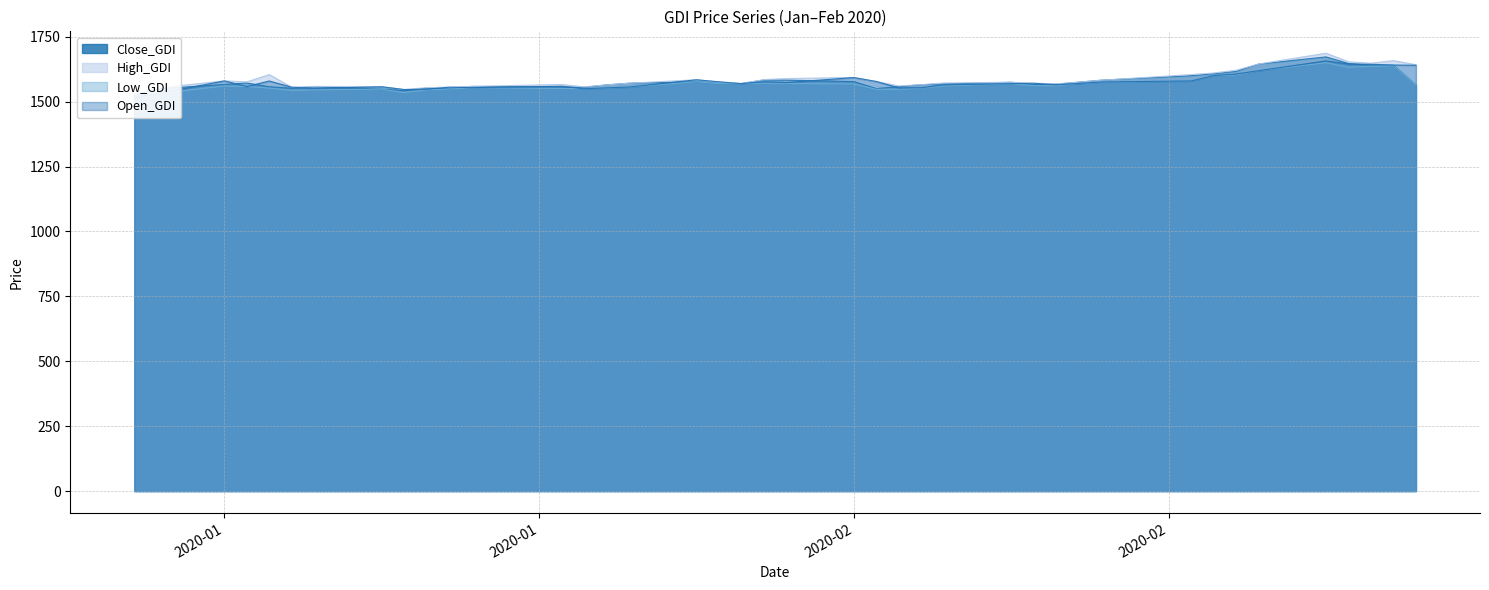

Reading left to right, extract all data points from this chart.

Close_GDI: 1524.5	1549.2	1566.2	1571.8	1557.4	1551.7	1557.5	1548.4	1542.4	1552.1	1549.0	1558.8	1556.4	1555.3	1564.6	1571.1	1576.8	1569.2	1569.8	1583.5	1582.9	1577.2	1550.4	1557.8	1565.1	1568.6	1574.7	1565.6	1567.4	1575.1	1582.7	1600.0	1607.5	1616.6	1644.6	1672.4	1646.9	1640.0	1640.0	1564.1
High_GDI: 1528.7	1552.7	1580.0	1576.3	1604.2	1555.7	1558.8	1558.0	1546.7	1553.9	1556.1	1558.8	1566.2	1557.1	1564.6	1571.1	1584.5	1576.4	1569.8	1585.0	1589.0	1593.3	1577.7	1560.7	1565.6	1571.9	1574.7	1571.1	1568.7	1575.1	1582.7	1604.3	1610.5	1621.0	1645.0	1686.6	1653.7	1648.1	1658.0	1642.5
Low_GDI: 1518.0	1530.1	1560.4	1558.3	1552.3	1543.3	1545.4	1548.4	1534.9	1545.6	1548.5	1553.6	1551.0	1549.8	1552.2	1556.3	1576.8	1569.2	1569.8	1571.4	1570.0	1568.2	1547.8	1547.7	1551.6	1560.5	1568.6	1561.9	1561.0	1570.2	1574.8	1579.8	1599.7	1603.0	1619.3	1650.0	1632.3	1636.4	1638.5	1564.1
Open_GDI: 1518.1	1530.1	1580.0	1558.3	1579.7	1555.7	1551.2	1557.4	1546.7	1548.0	1555.7	1554.1	1559.3	1549.8	1553.1	1556.3	1584.3	1576.4	1569.8	1576.8	1573.4	1592.9	1577.7	1553.2	1553.6	1564.9	1569.3	1570.9	1565.2	1570.2	1575.8	1579.8	1600.6	1606.5	1619.3	1657.0	1645.1	1644.0	1641.1	1640.3